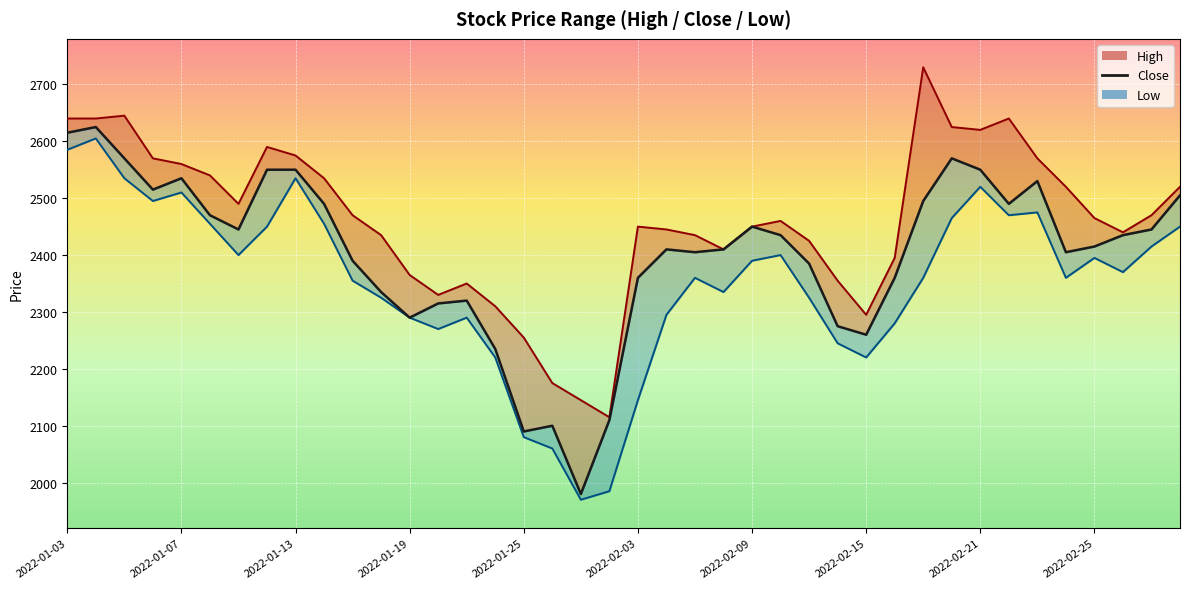

Between 34 and 12, which is larger?

34